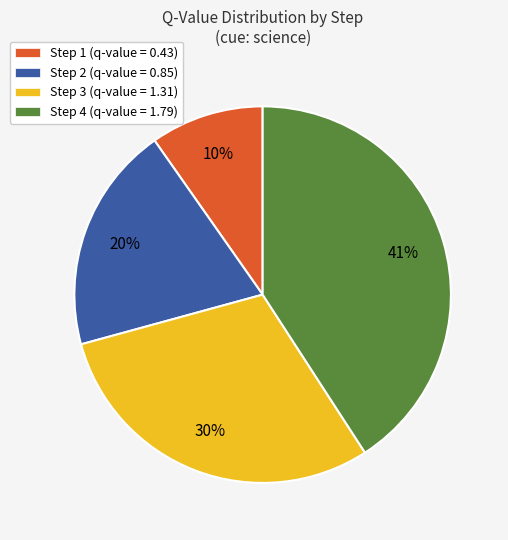

To the nearest percent, what is the average slice percentage?

25%